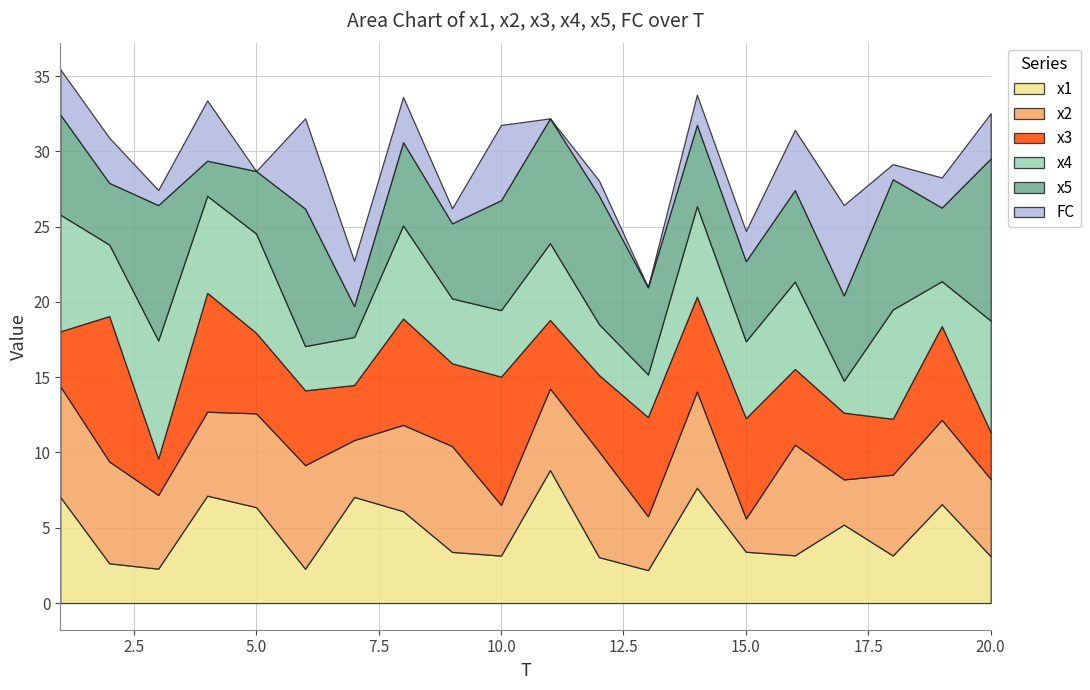

What is the greatest value displayed?

10.8